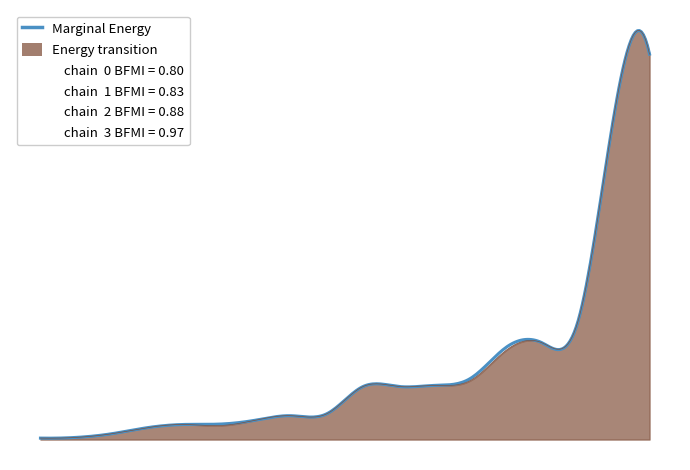

The value of total_drops at 3 is 437.3. True or false?

False